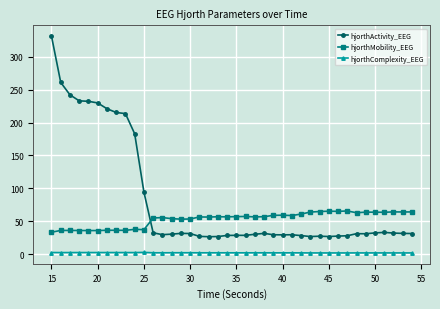

List the series in order of their peak value, highest first.

hjorthActivity_EEG, hjorthMobility_EEG, hjorthComplexity_EEG